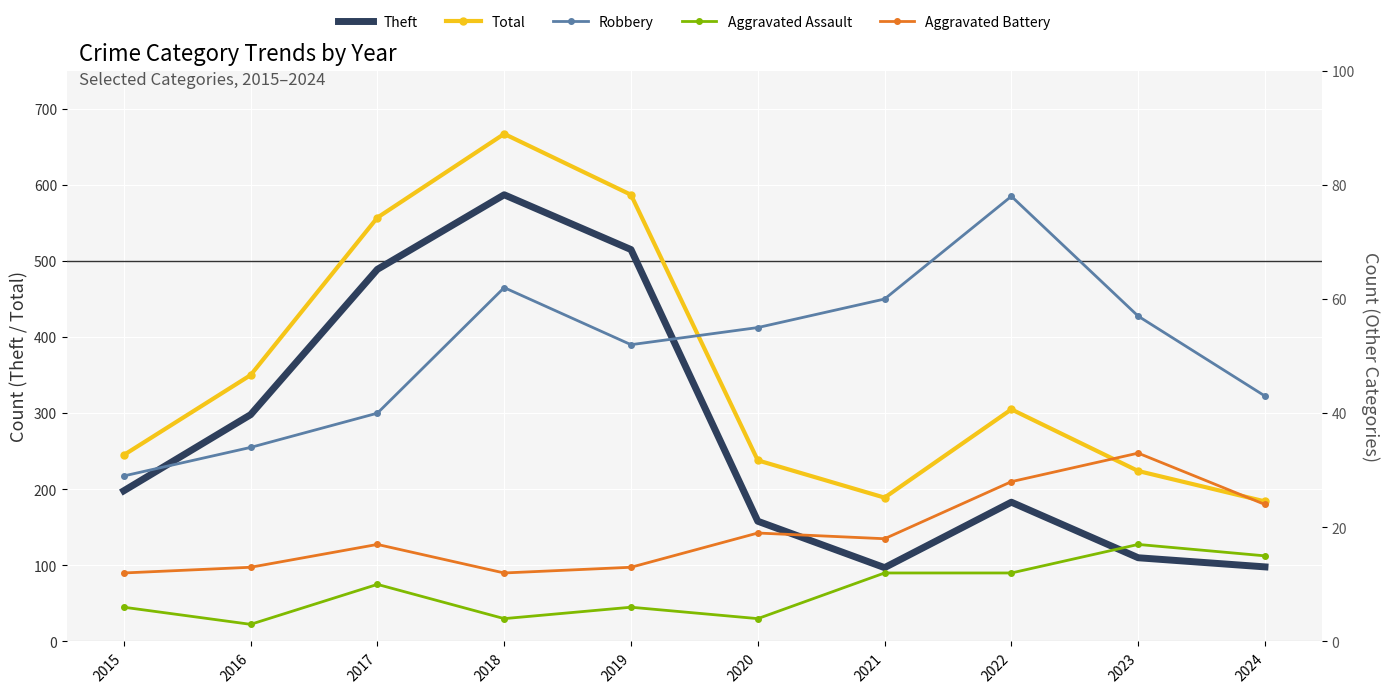

How many interior local valleys does the Robbery series have?

1